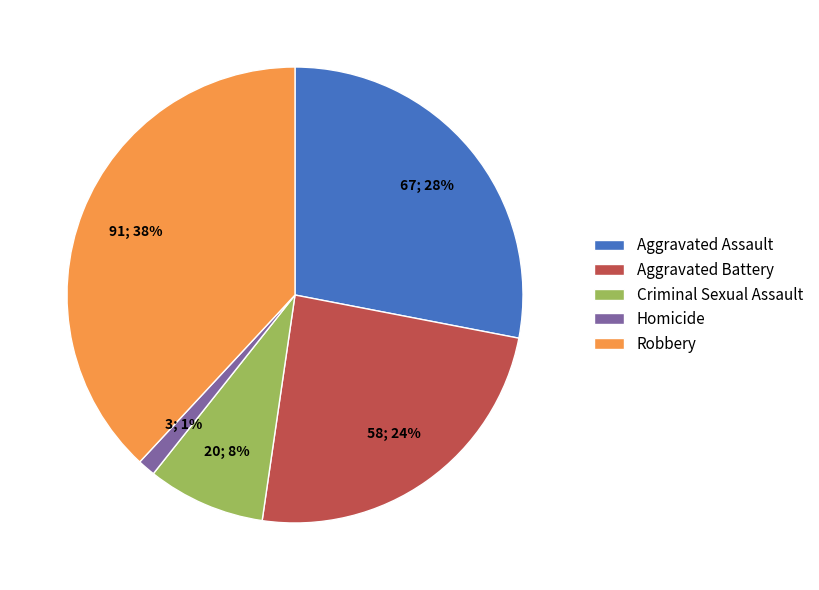

Rank the categories by value from highest to lowest.

Robbery, Aggravated Assault, Aggravated Battery, Criminal Sexual Assault, Homicide